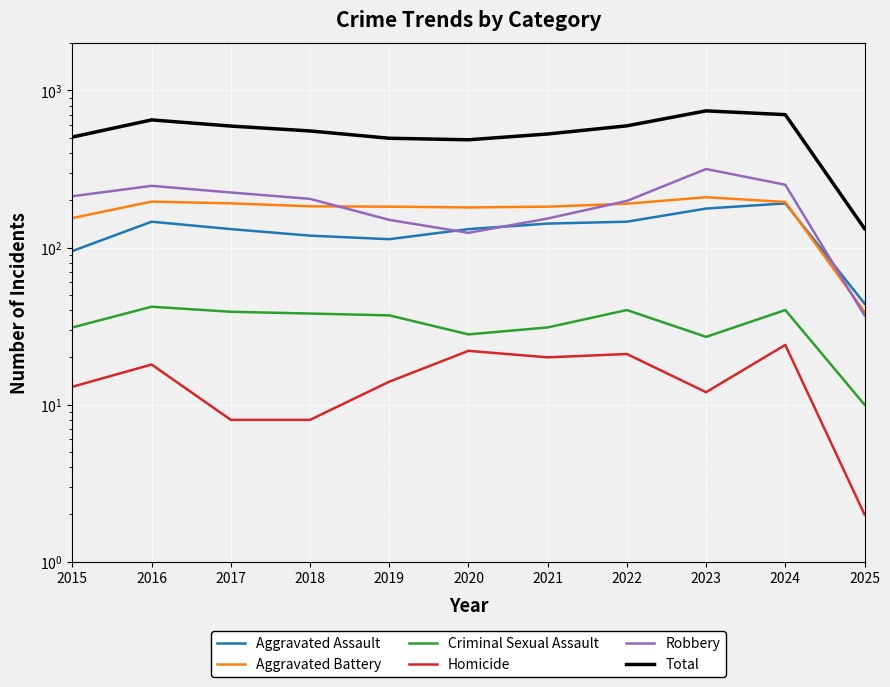

How many distinct data groups are displayed?

6